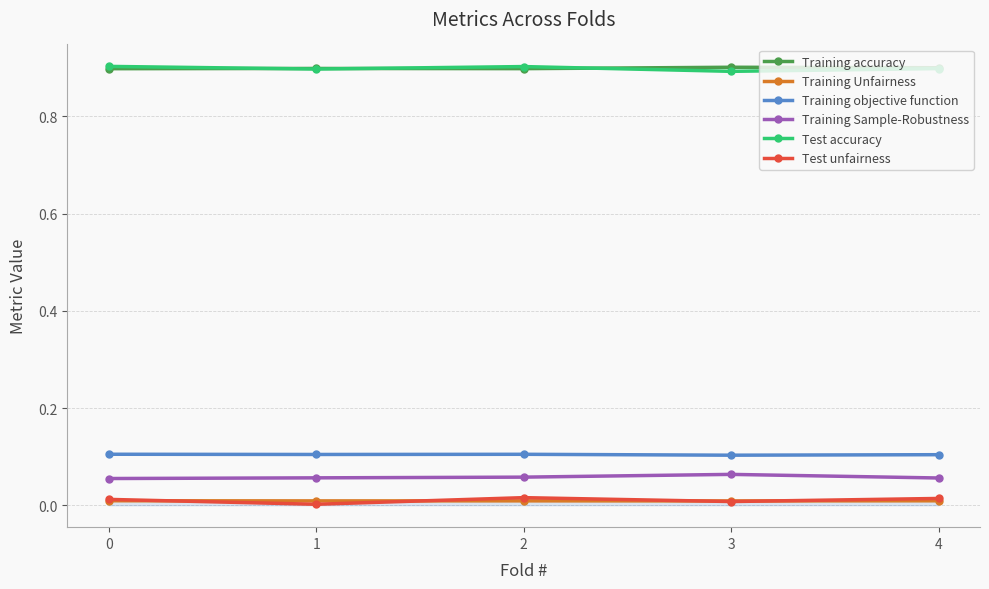

True or false: Training accuracy and Training Sample-Robustness cross at least once.

False